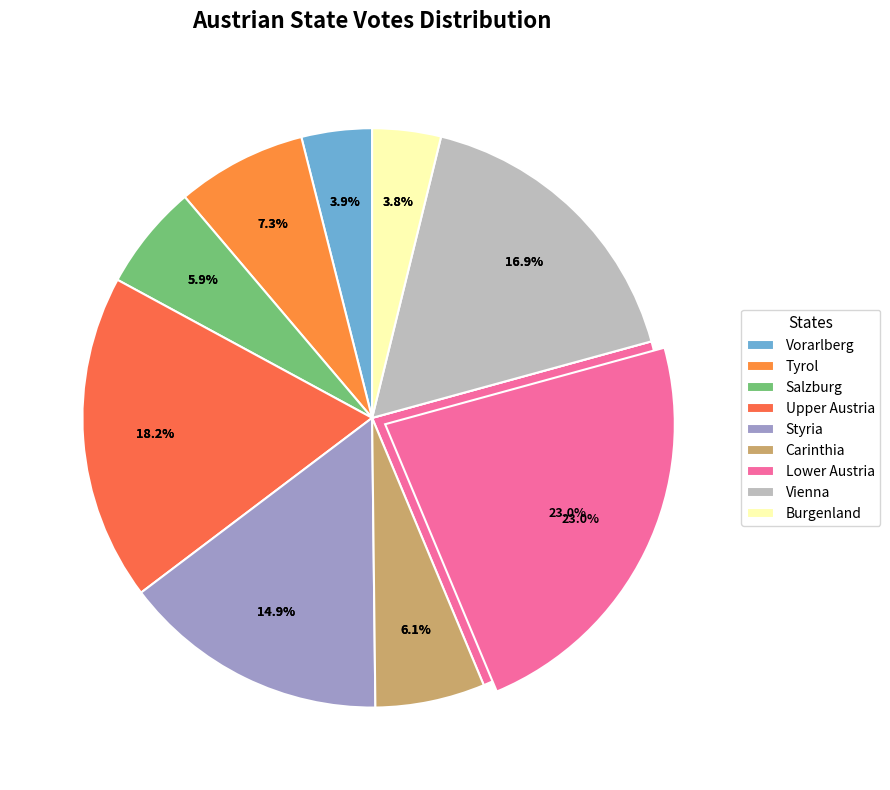

Rank the categories by value from lowest to highest.

Burgenland, Vorarlberg, Salzburg, Carinthia, Tyrol, Styria, Vienna, Upper Austria, Lower Austria